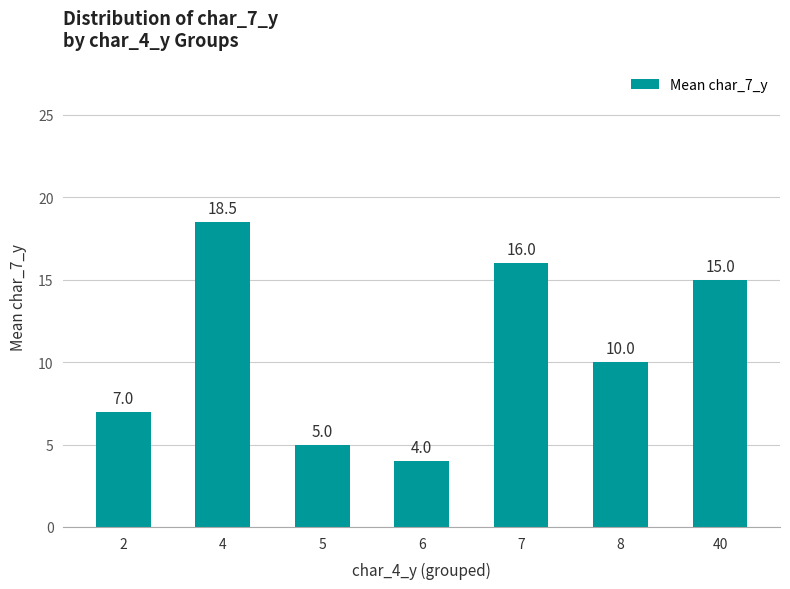

Reading left to right, list all the values displayed in this chart.

7.0	18.5	5.0	4.0	16.0	10.0	15.0